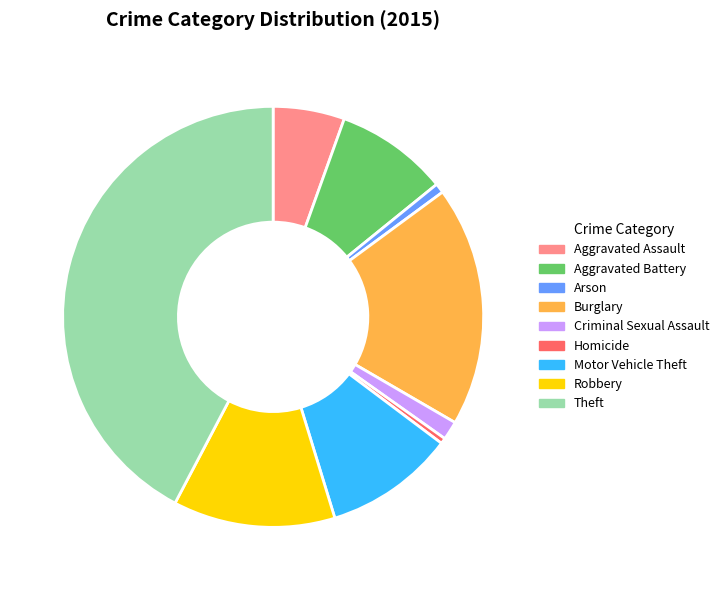

What is the largest slice in the pie chart?

Theft